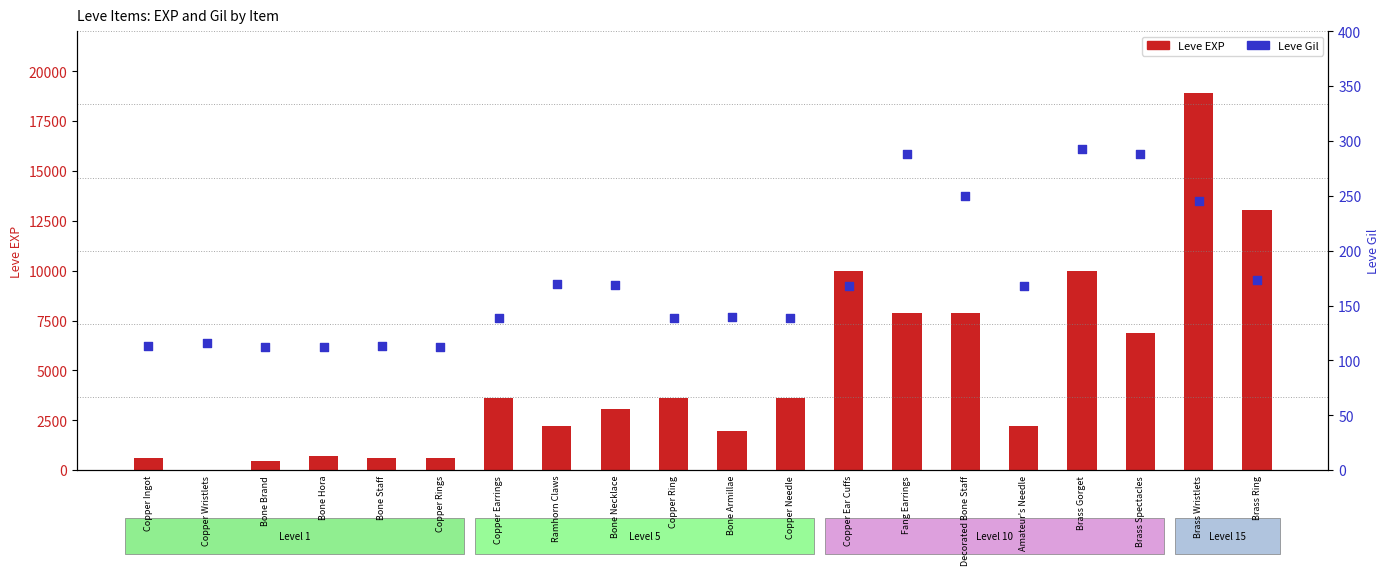

Which series contains the lowest Y value?

Leve EXP